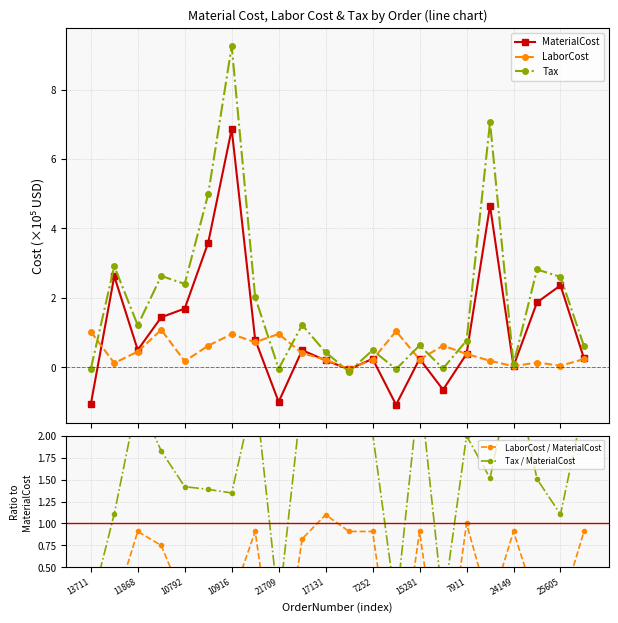

True or false: LaborCost / MaterialCost and Tax / MaterialCost intersect in this chart.

False